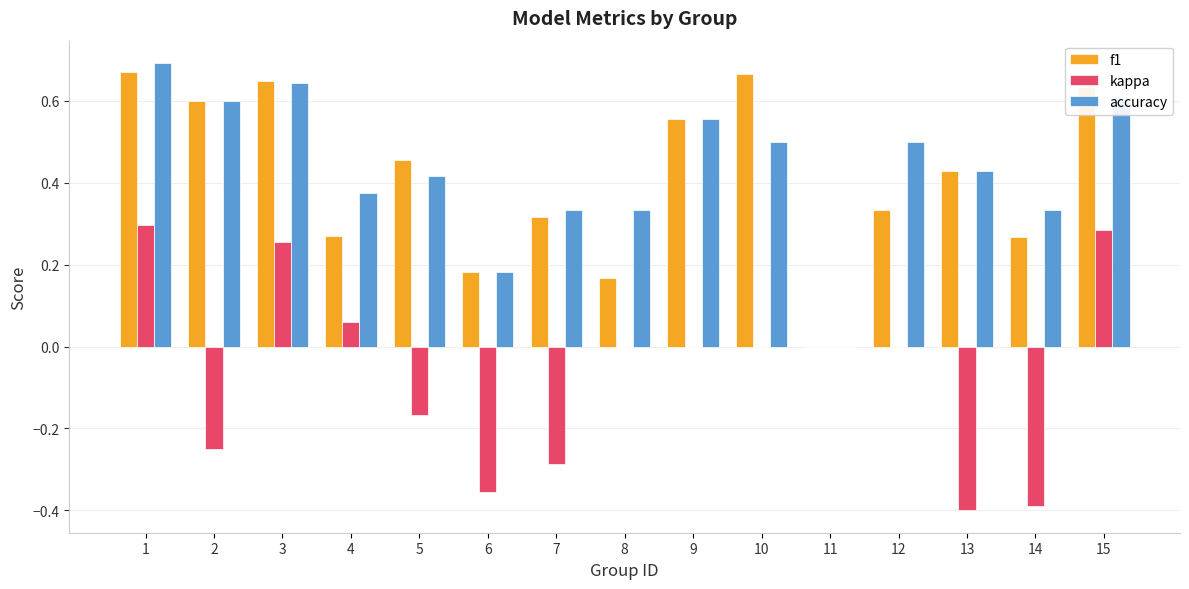

Between 3 and 5, which series saw the biggest shift?

kappa